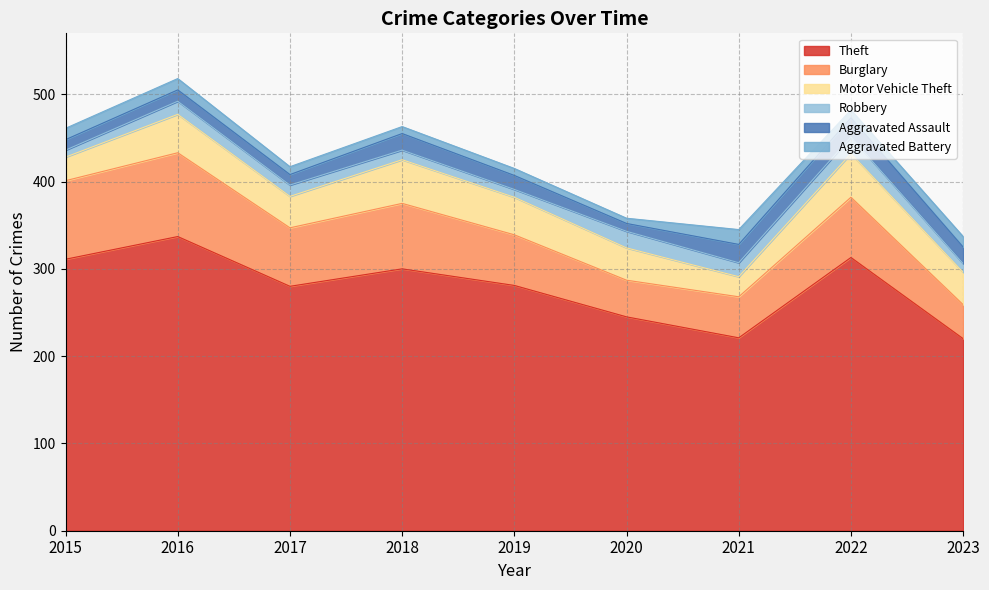

How many distinct data groups are displayed?

6